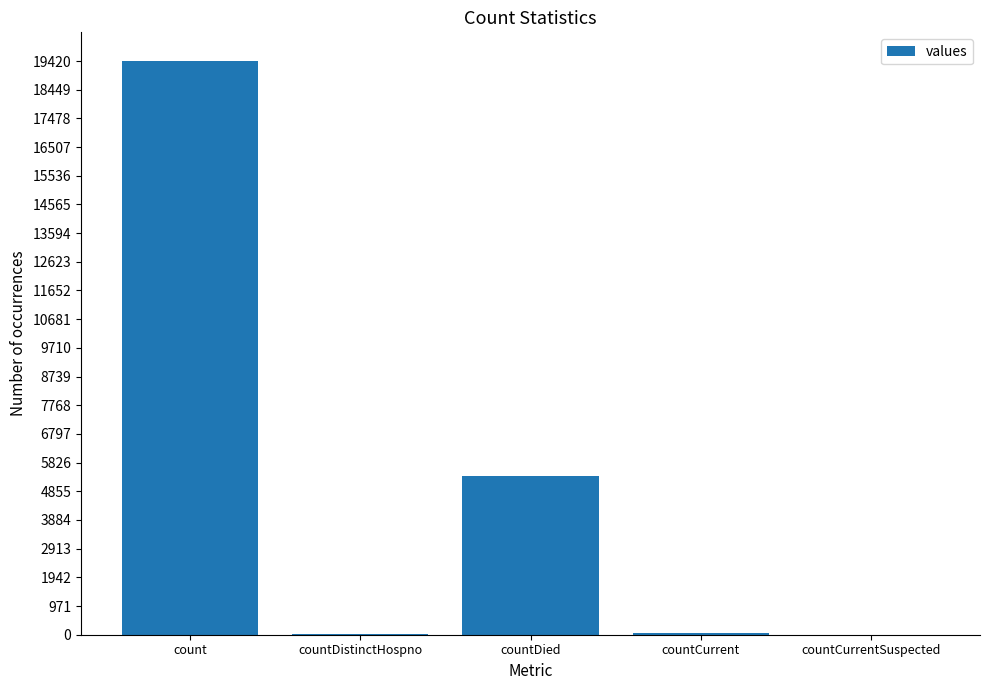

At which label is the value closest to 9710?

countDied